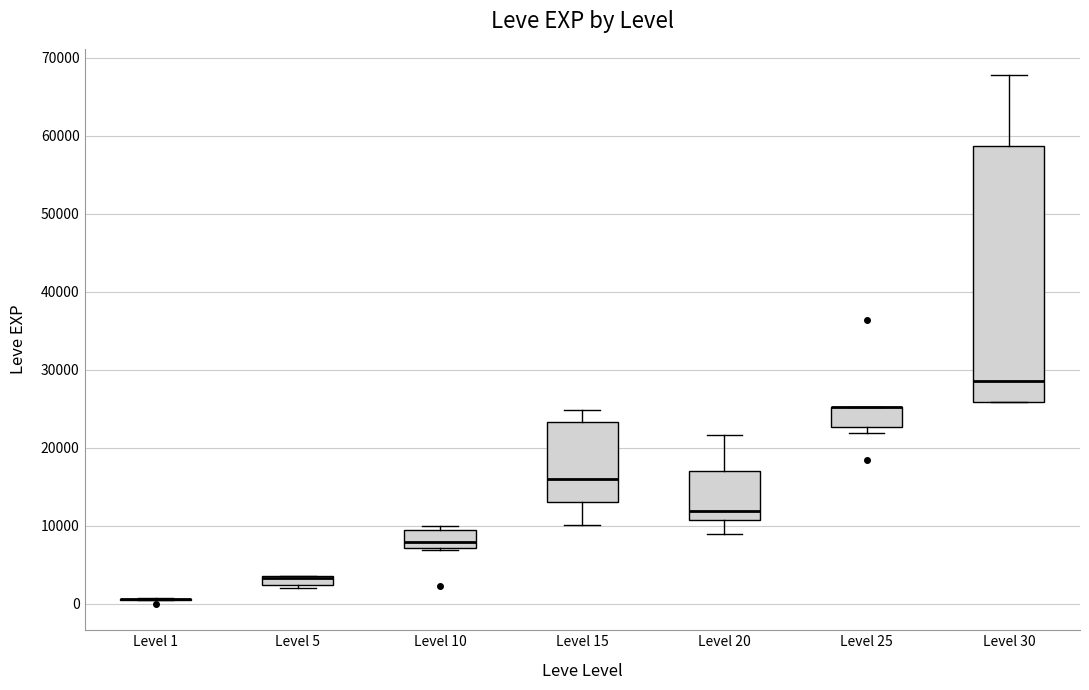

Where is the lower edge of the box for Level 5 on the y-axis? The values are not printed on the chart, so give them approximately, as read against the axis.

2000